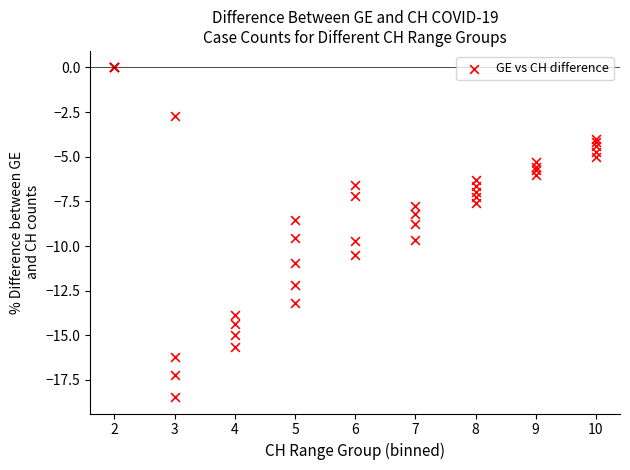

What Y value in the scatter plot is closest to -9?

-8.8